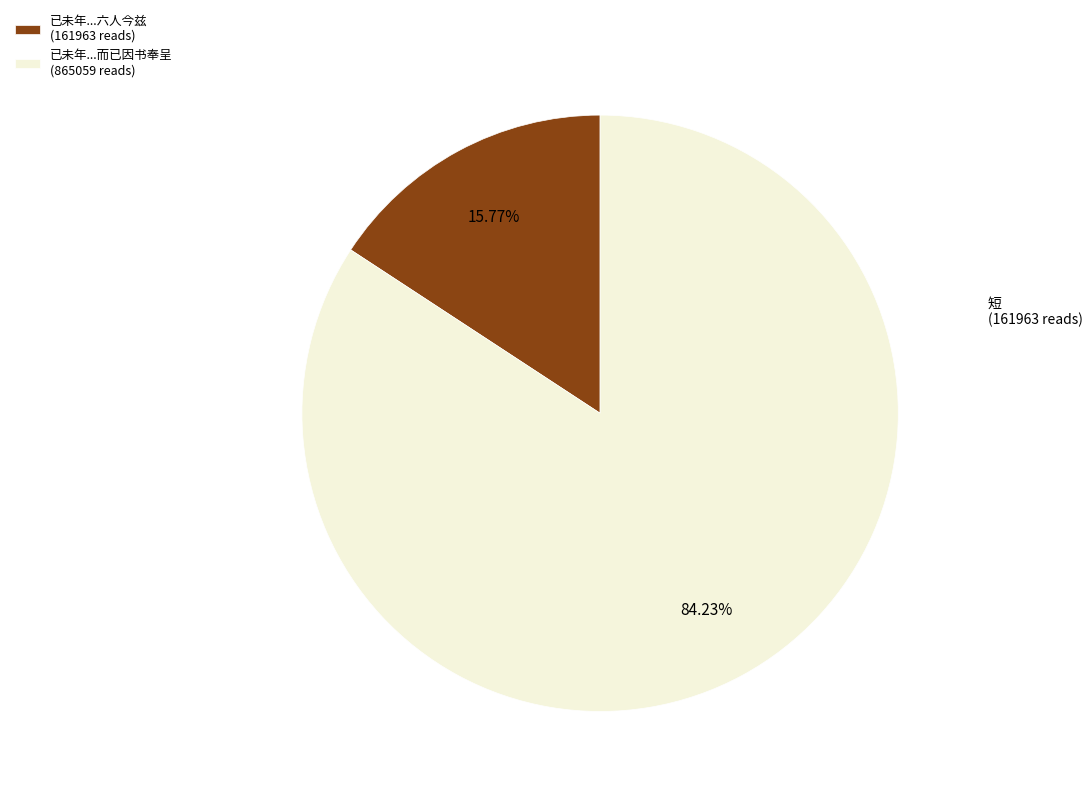

Which category has the biggest portion of the pie?

已未年...而已因书奉呈 (865059 reads)